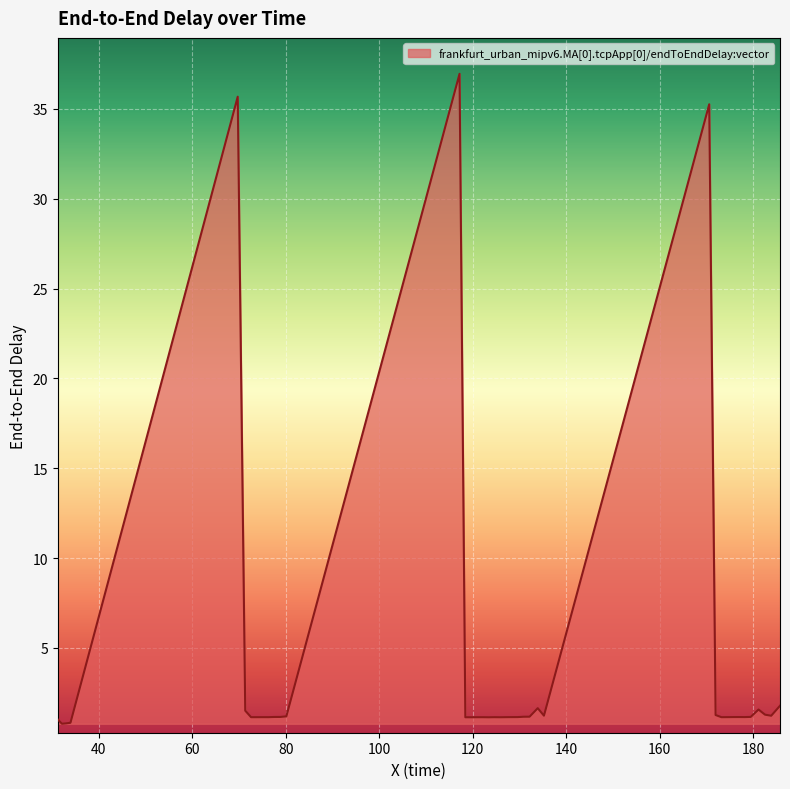

What is the maximum value shown in the chart?

37.0